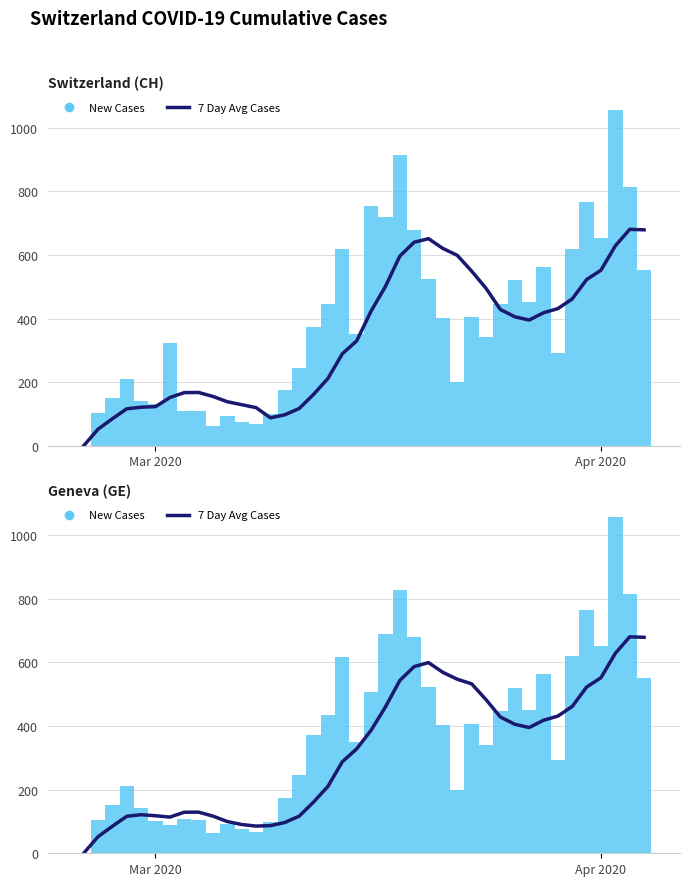

Reading right to left, transcribe all the data shown in this chart.

7 Day Avg Cases: 678.7	680.3	628.4	551.9	522.3	461.6	431.1	418.0	395.1	405.6	428.3	482.9	532.6	547.0	568.6	599.3	586.7	543.0	459.9	386.4	328.1	287.6	210.3	161.0	116.7	96.7	87.0	85.4	90.4	99.7	116.7	129.3	129.0	113.7	118.0	121.2	116.2	85.0	52.0	0.0
New Cases: 551.0	814.0	1056.0	653.0	766.0	619.0	292.0	562.0	451.0	520.0	446.0	341.0	406.0	200.0	402.0	524.0	679.0	828.0	689.0	507.0	351.0	617.0	436.0	373.0	246.0	175.0	99.0	67.0	76.0	91.0	63.0	106.0	107.0	88.0	102.0	141.0	210.0	151.0	104.0	0.0